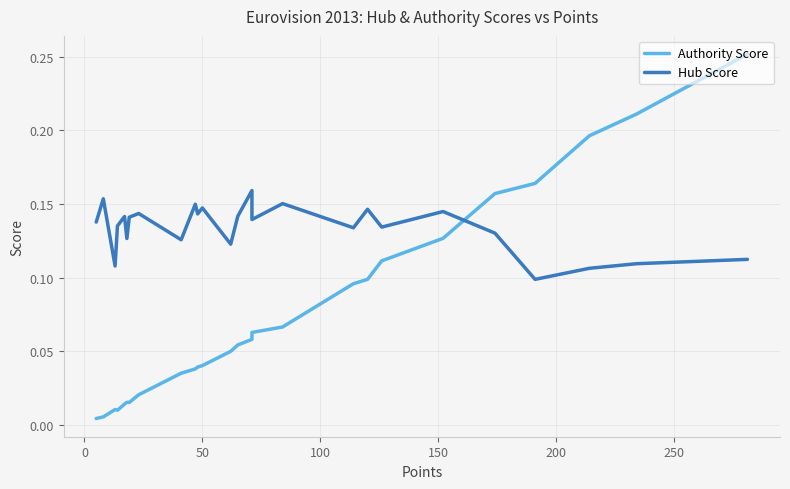

What is the difference between the second highest and second lowest values in the Authority Score series?

0.2